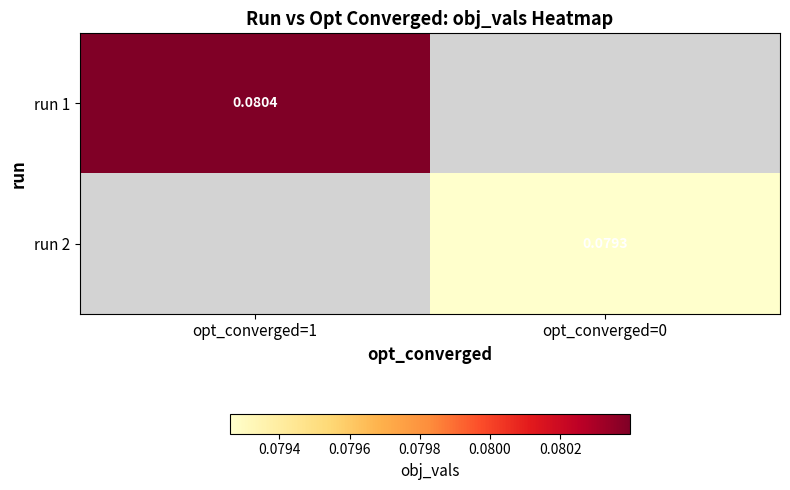

Count the number of categories in the chart.

2